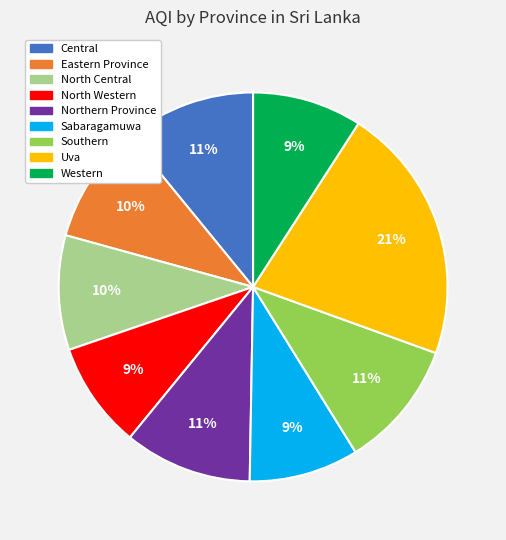

How many segments does this pie chart have?

9